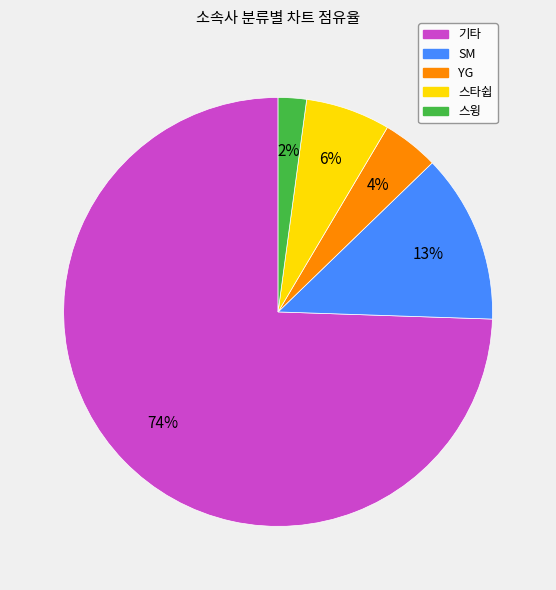

To the nearest percent, what is the average slice percentage?

20%